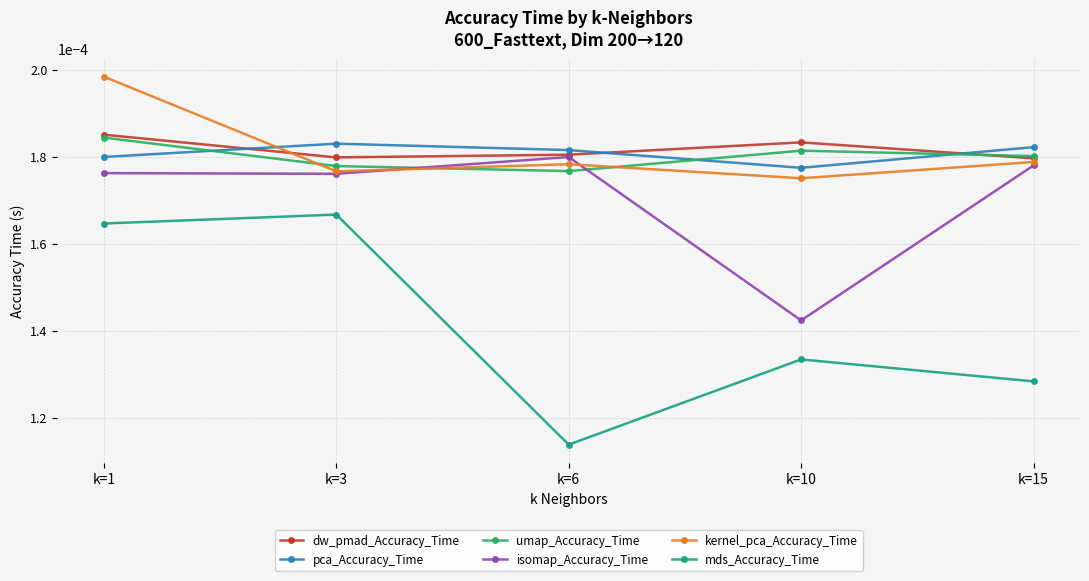

At which label does pca_Accuracy_Time reach its minimum?

k=10